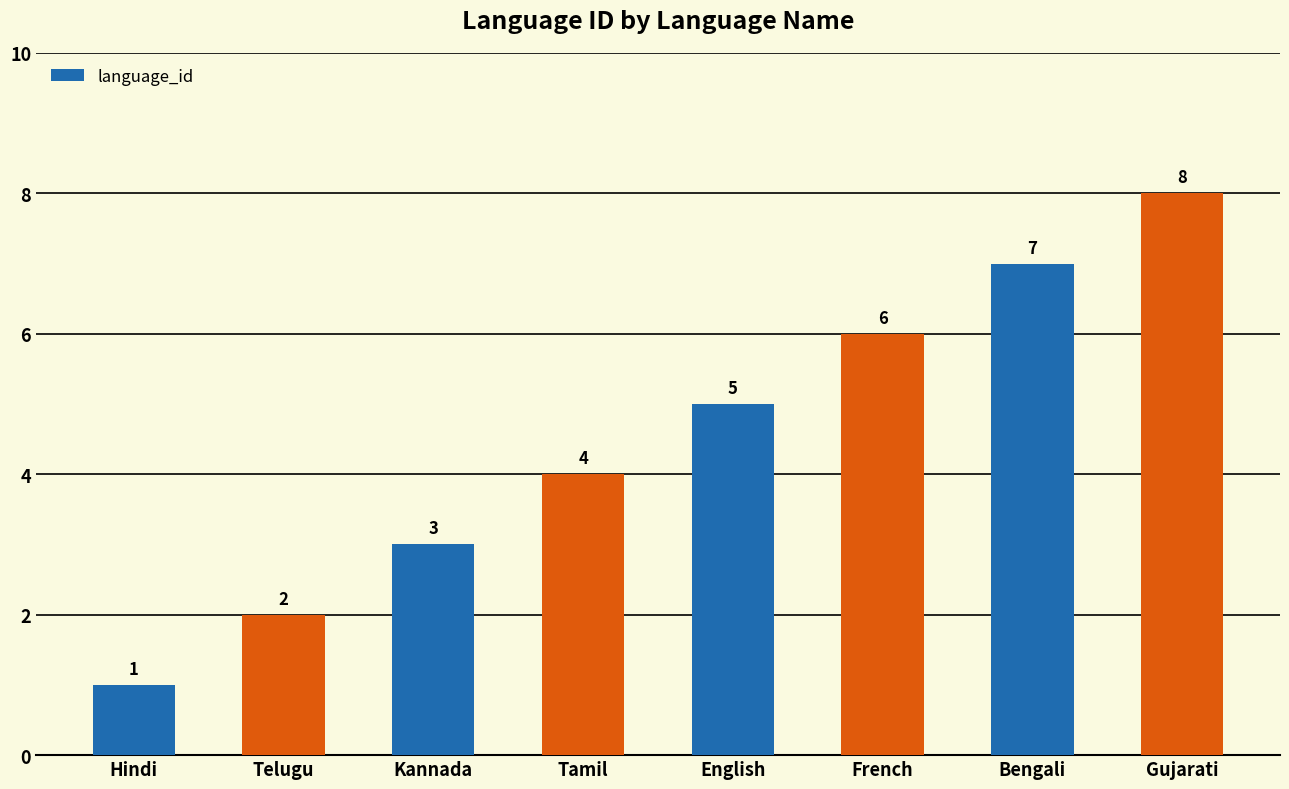

How many values are between 3 and 7?

5